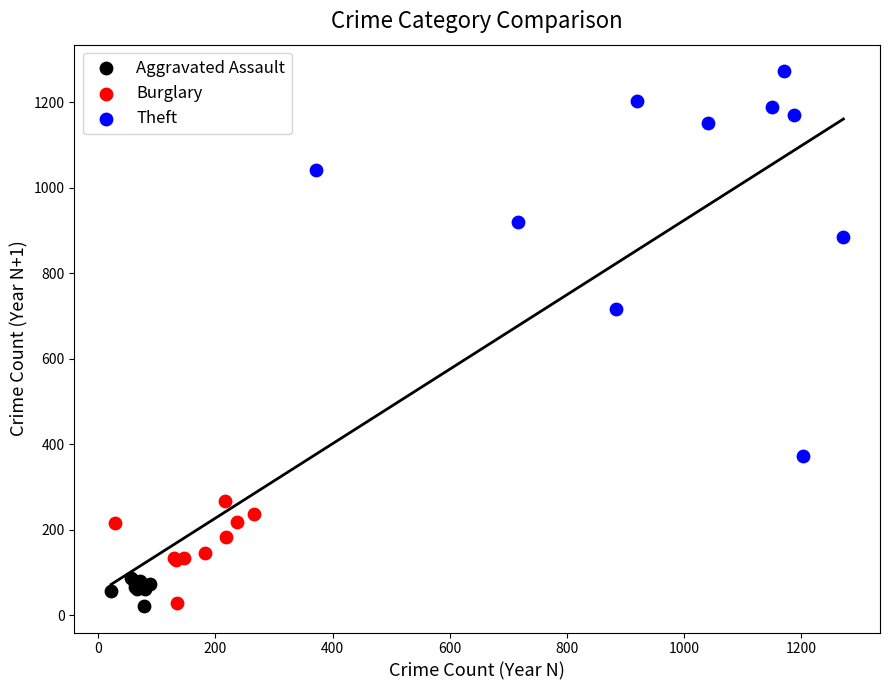

Which series has the largest Y range (max minus min)?

Theft